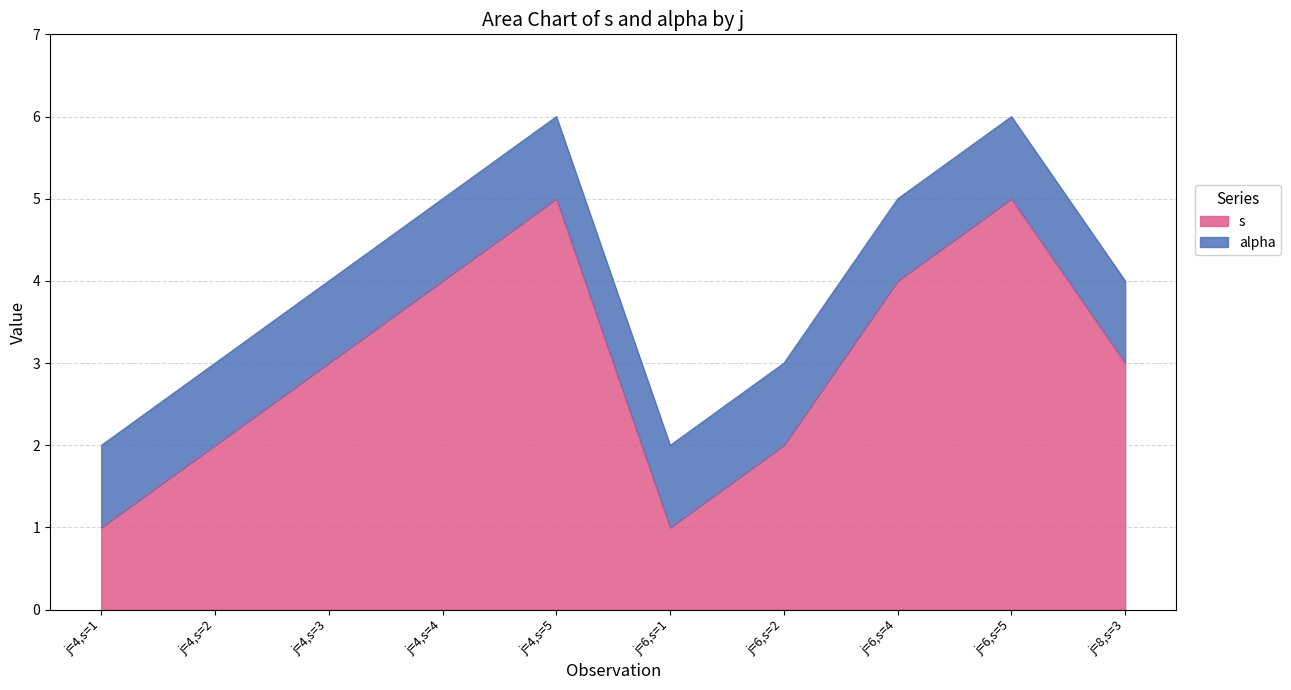

What is the greatest value displayed?

5